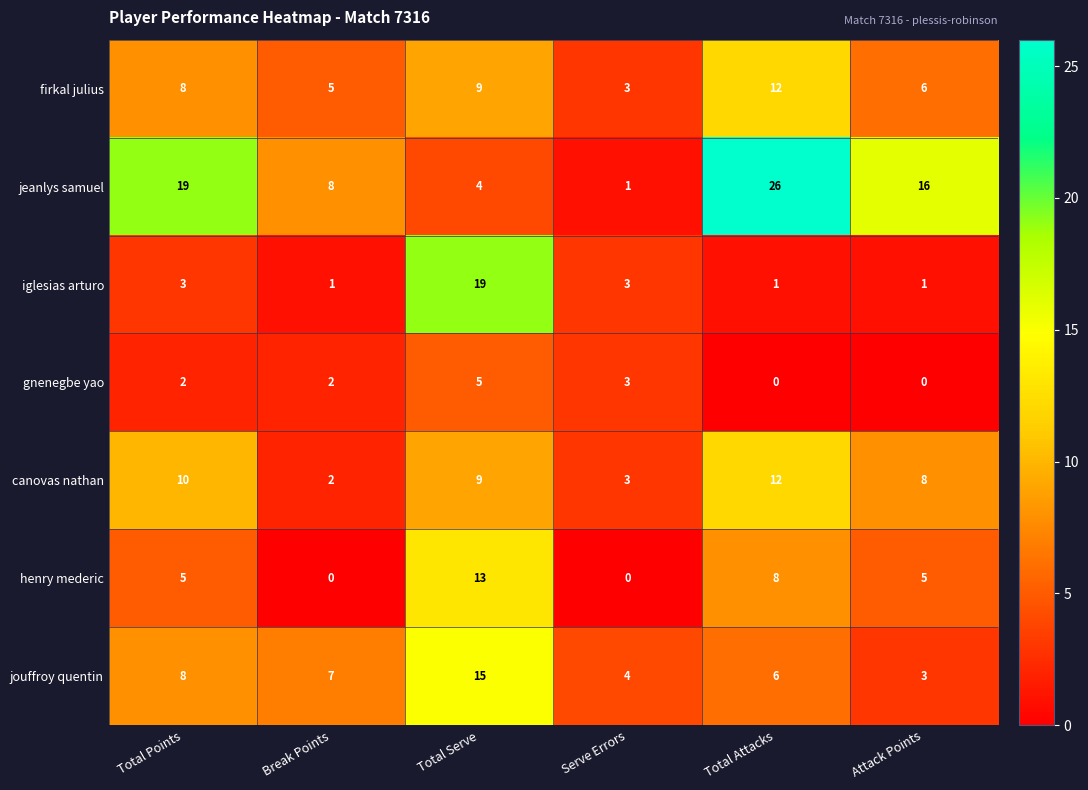

Rank the categories by firkal julius value from highest to lowest.

Total Attacks, Total Serve, Total Points, Attack Points, Break Points, Serve Errors